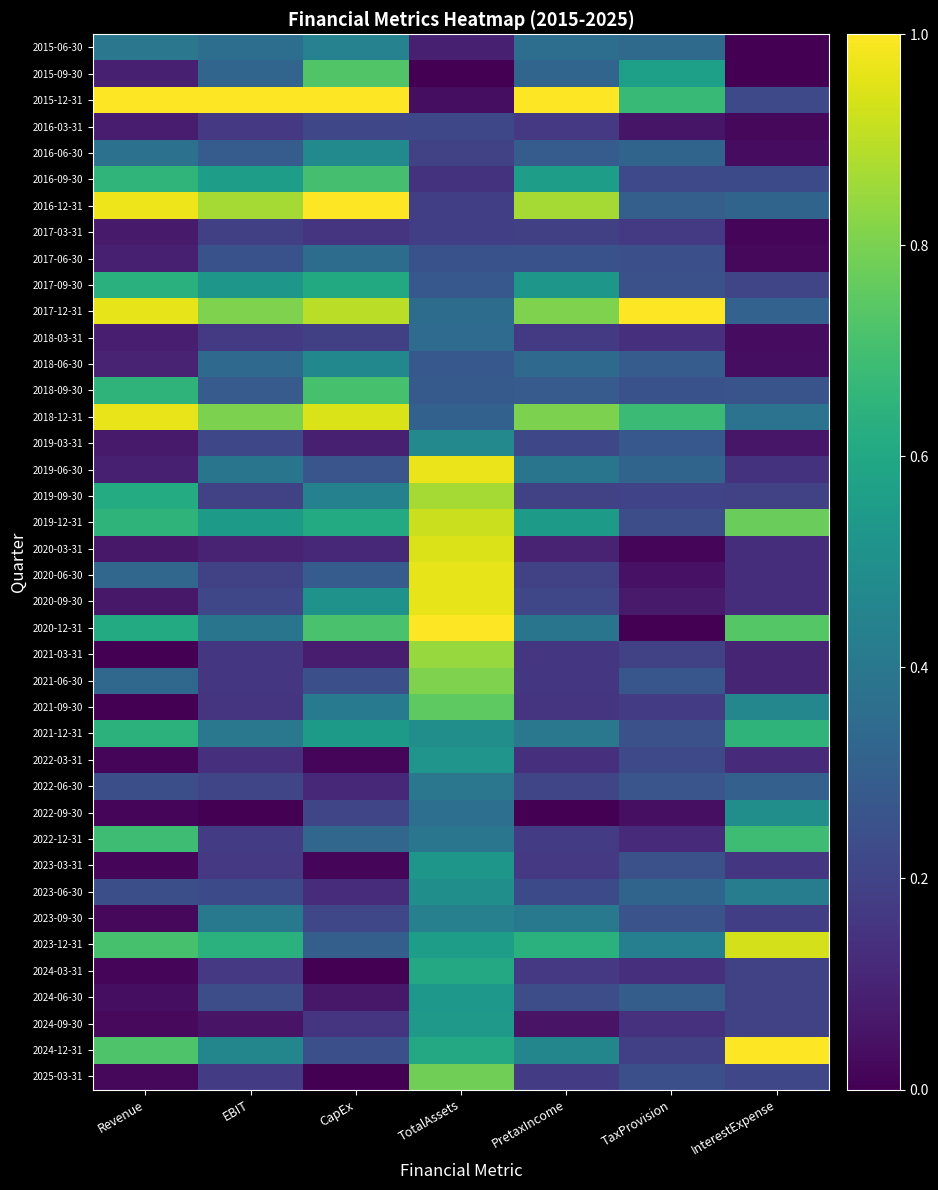

What is the greatest value displayed?

1.0